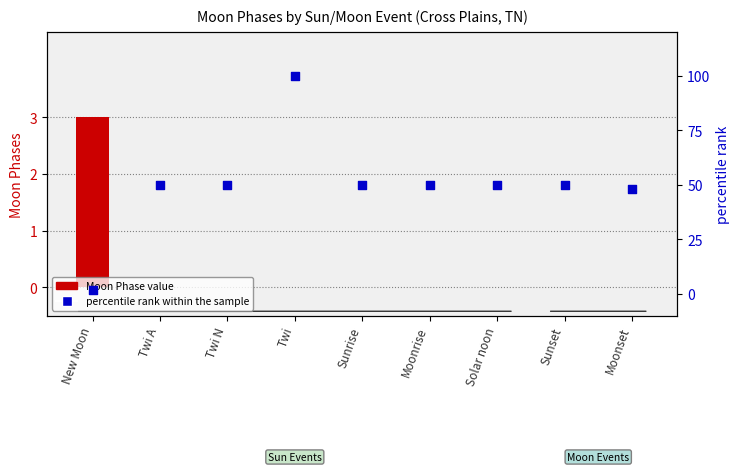

At which category is the sum across all series the highest?

Twi